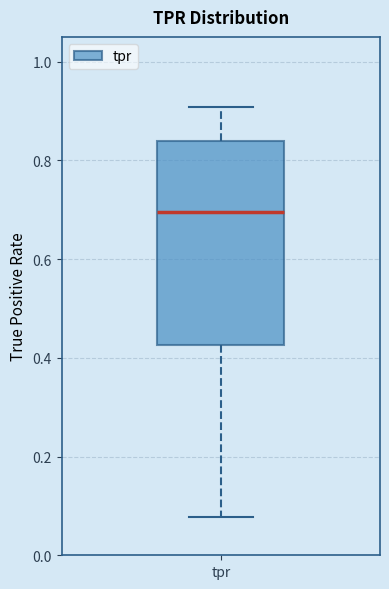

Transcribe this box plot: give where the median line is, the range the box spans, and where the two whiskers end, as read against the y-axis. The values are not printed on the chart, so give them approximately, as read against the axis.

median 0.70, box 0.42 to 0.84, whiskers 0.08 to 0.90